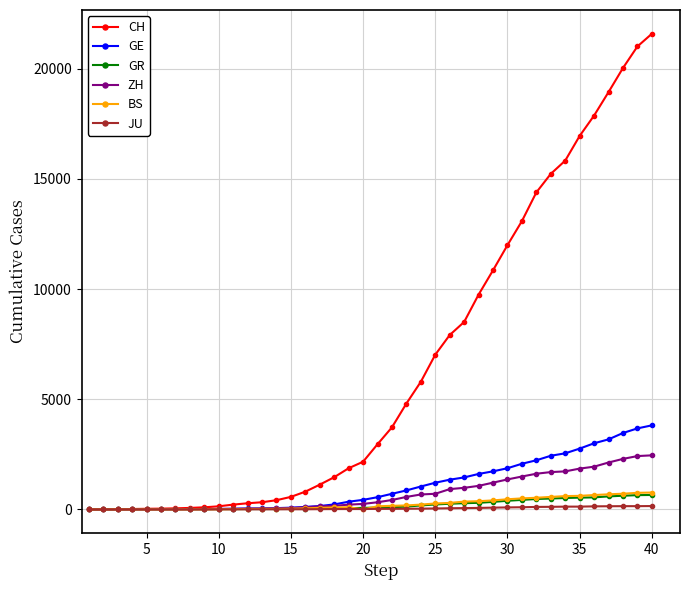

Which series has the largest total across all categories?

CH